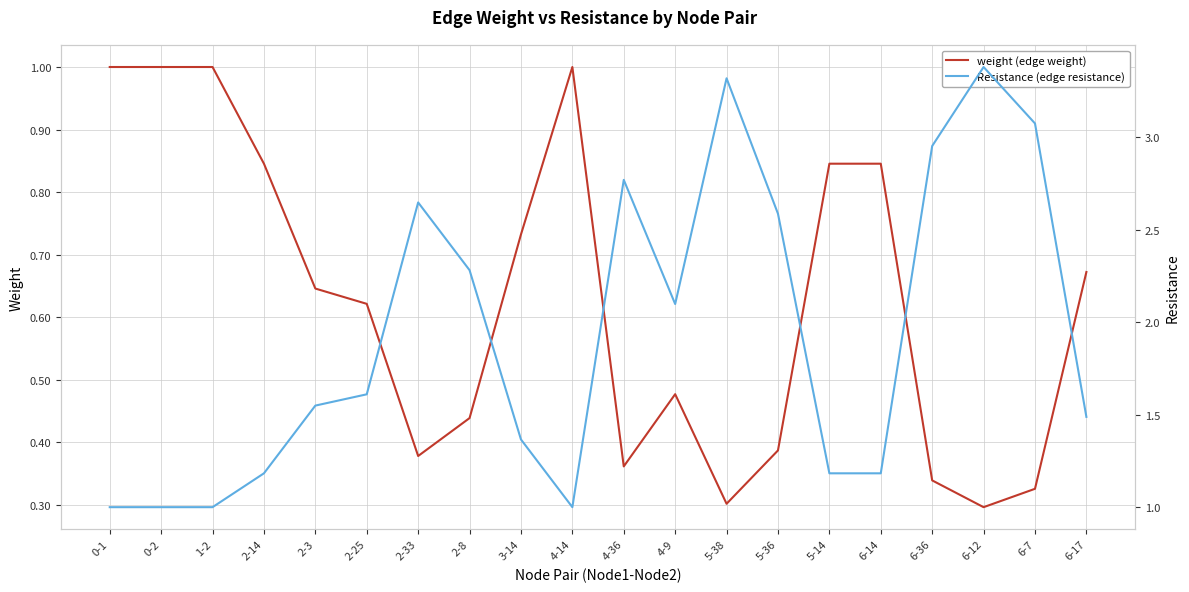

Where is Resistance (edge resistance) nearest to the value 2?

4-9